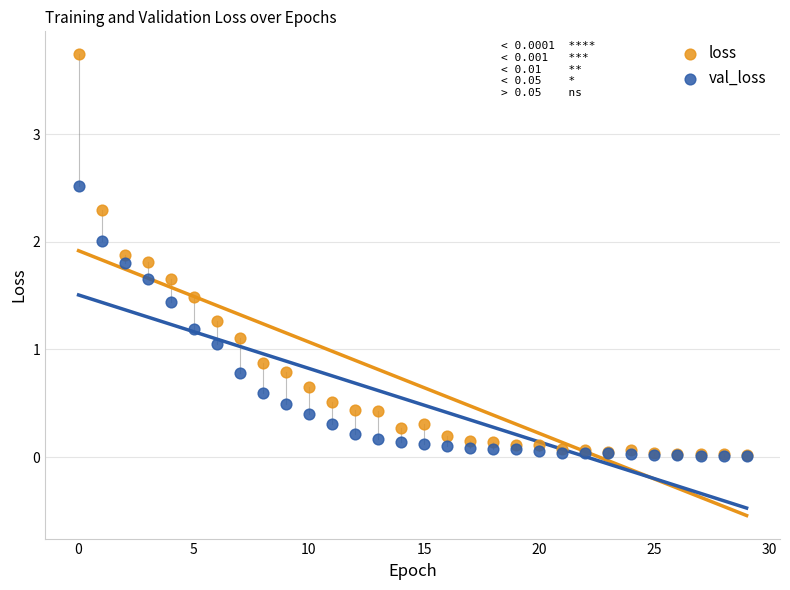

In the loss series, what Y value is closest to 1?

1.1